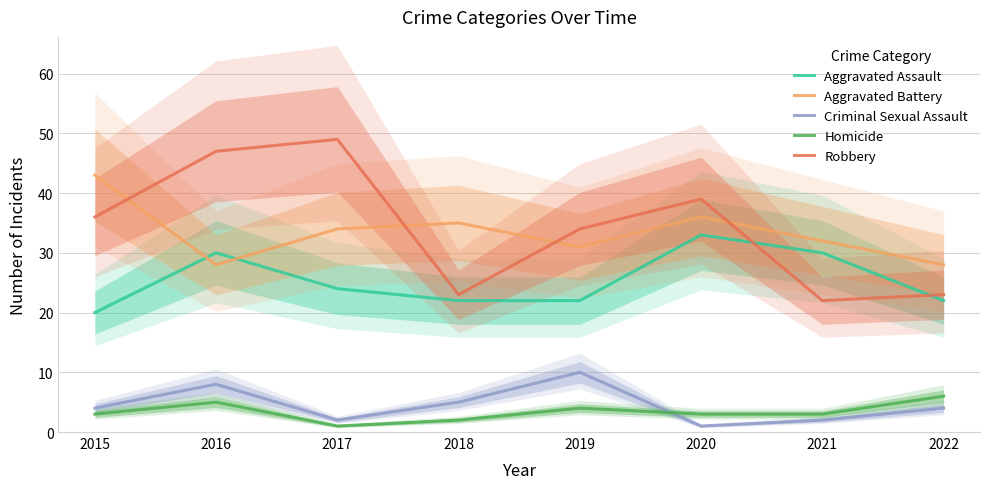

Between 2015 and 2022, which is larger?

2022